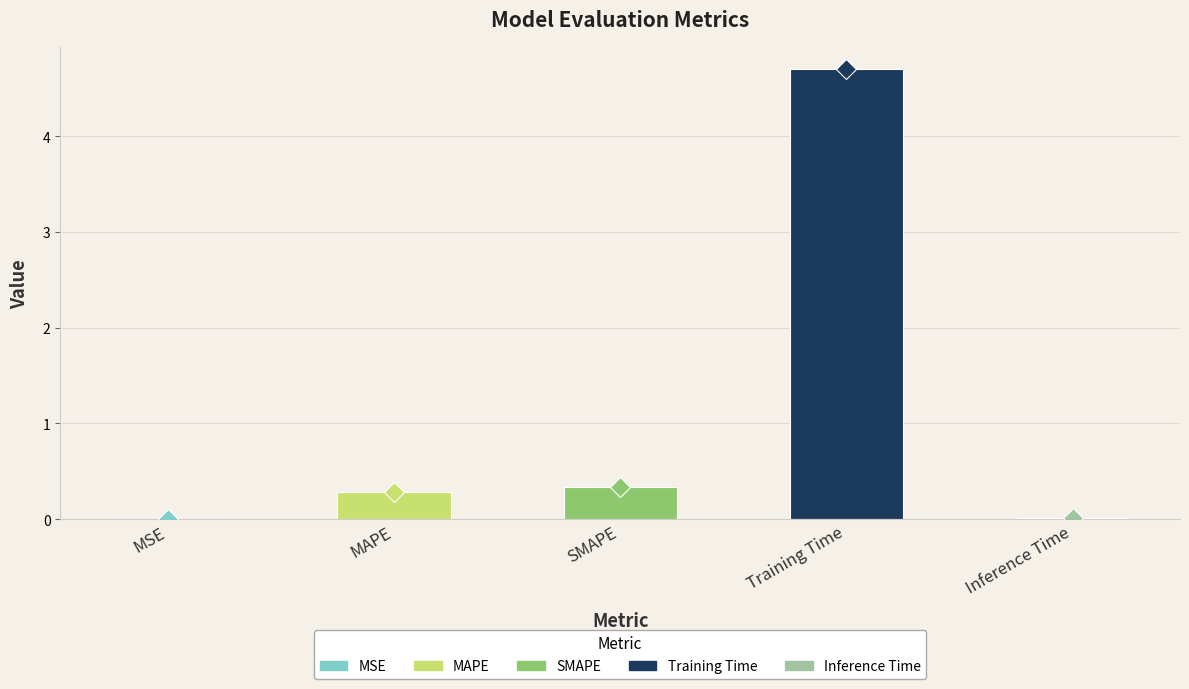

Between Inference Time and SMAPE, which is larger?

SMAPE